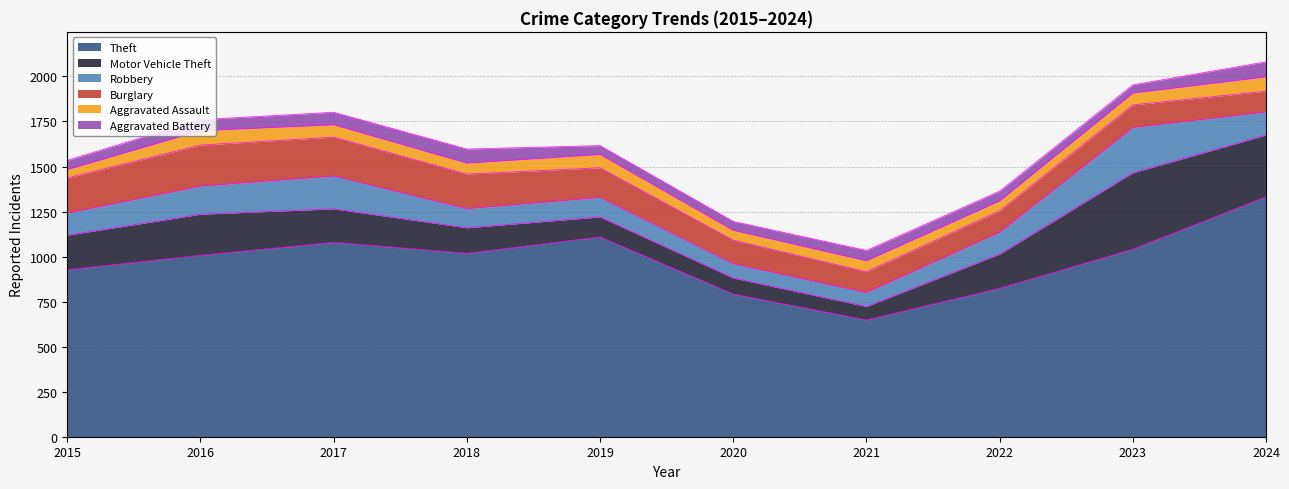

What is the total value across all series at 2020?

1195